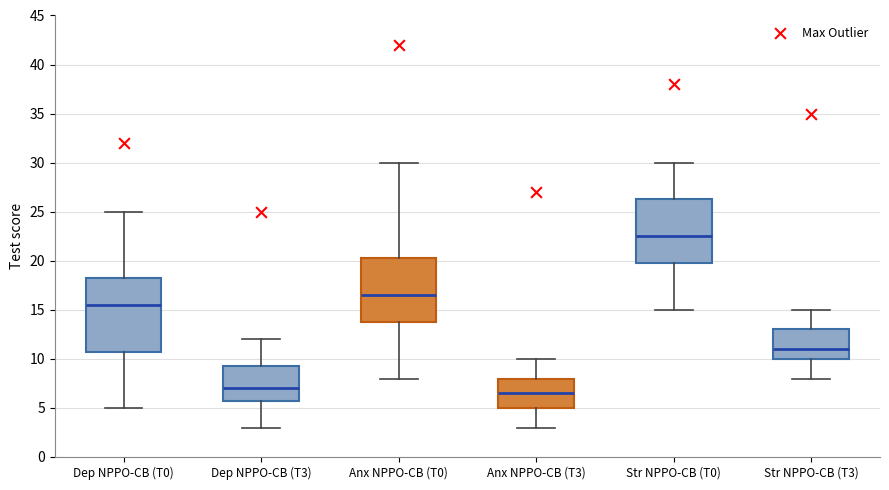

Where does the upper whisker of the box for Str NPPO-CB (T3) end on the y-axis? The values are not printed on the chart, so give them approximately, as read against the axis.

15.0